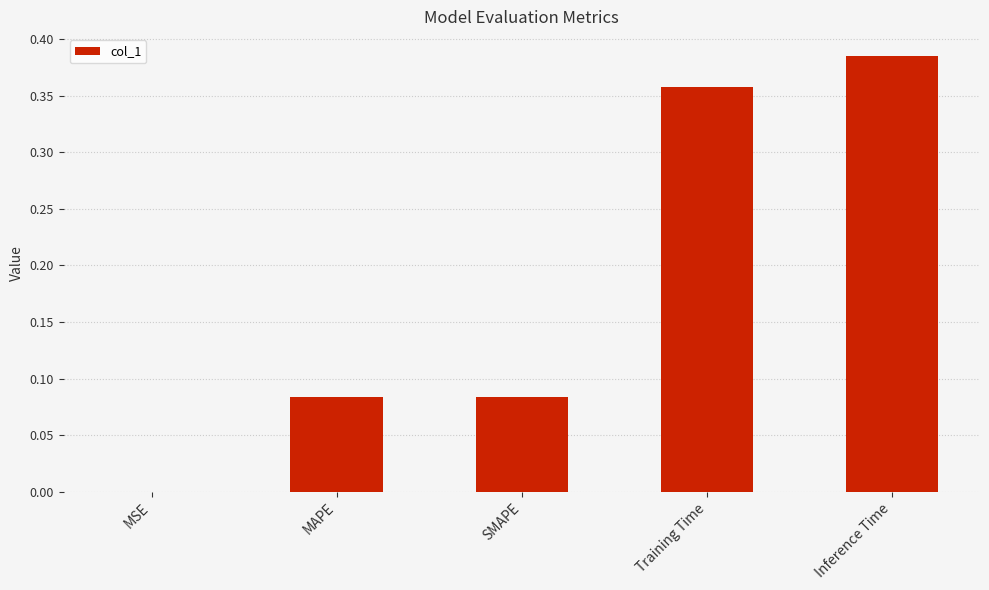

What is the sum of all values?

0.9